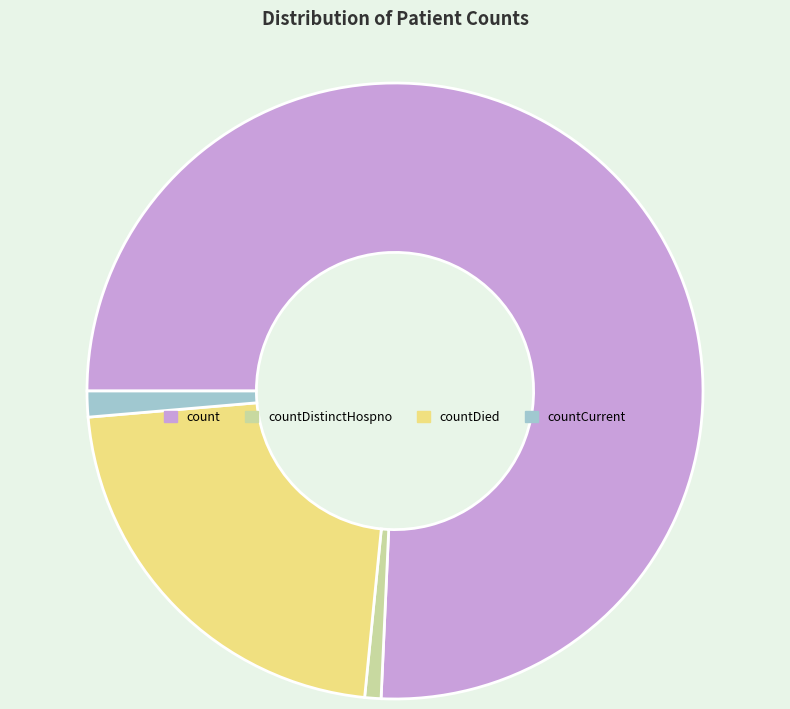

Is there a majority slice in this chart?

Yes